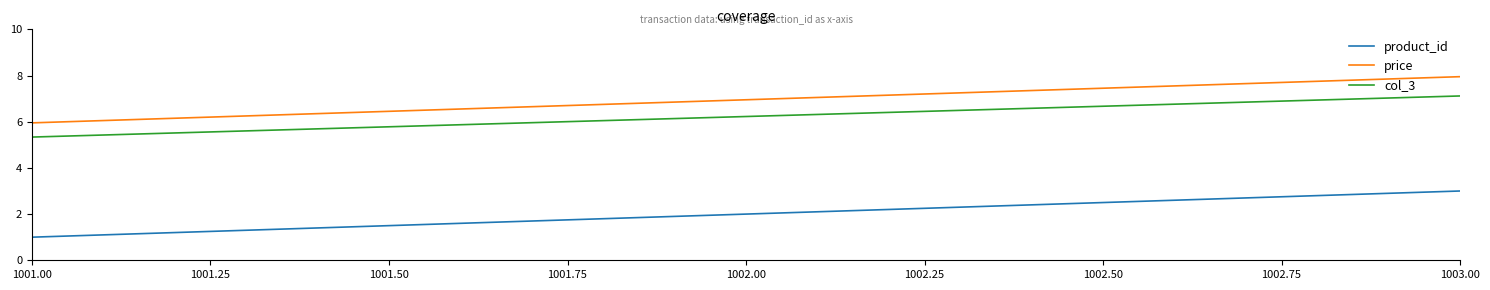

The col_3 series shows 10.3 at 1002.00. True or false?

False